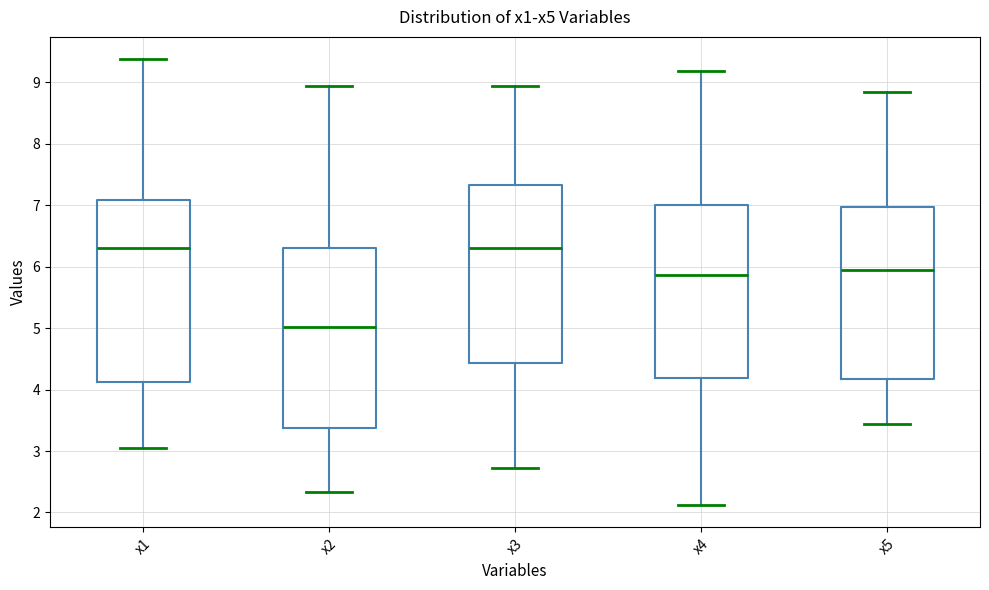

Reading left to right, read every box against the y-axis: the position of its median line, the range the box covers, and the ends of its whiskers. The values are not printed on the chart, so give them approximately, as read against the axis.

x1: median 6.3, box 4.1 to 7.1, whiskers 3.0 to 9.4
x2: median 5.0, box 3.4 to 6.3, whiskers 2.3 to 8.9
x3: median 6.3, box 4.4 to 7.3, whiskers 2.7 to 8.9
x4: median 5.9, box 4.2 to 7.0, whiskers 2.1 to 9.2
x5: median 5.9, box 4.2 to 7.0, whiskers 3.4 to 8.8